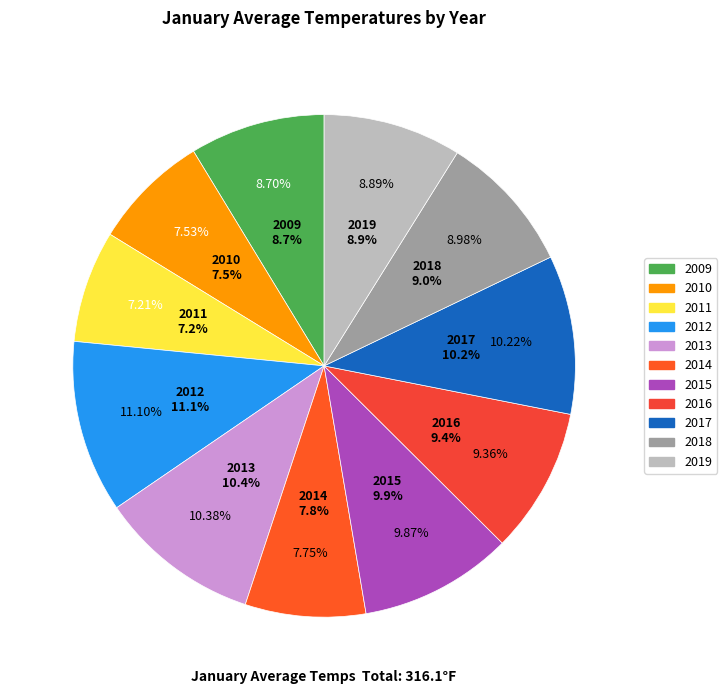

Rank the categories by value from highest to lowest.

2012, 2013, 2017, 2015, 2016, 2018, 2019, 2009, 2014, 2010, 2011